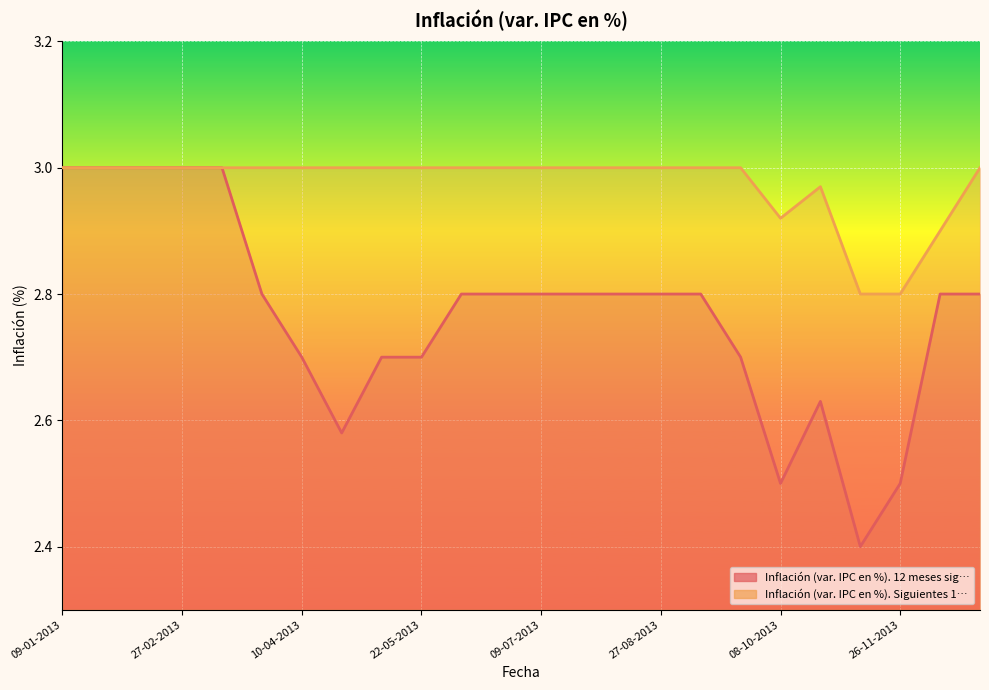

True or false: Inflación (var. IPC en %). 12 meses sig… and Inflación (var. IPC en %). Siguientes 1… cross at least once.

False